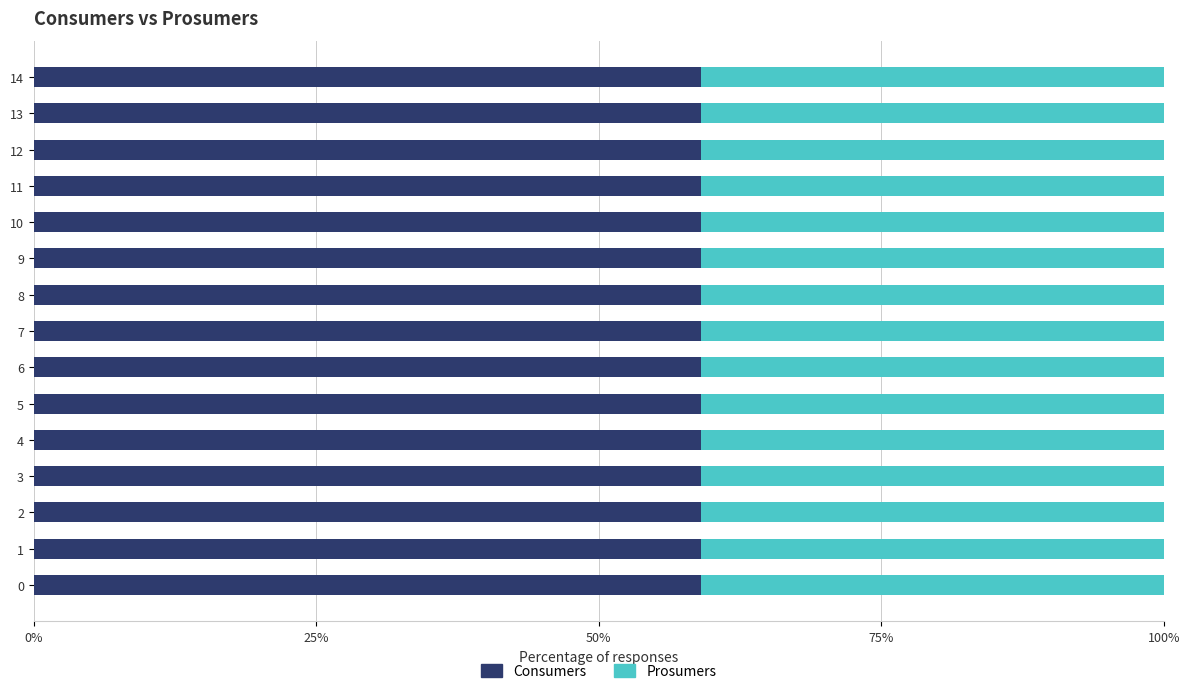

What is the sum of the Consumers values at 5 and 9?

118.1